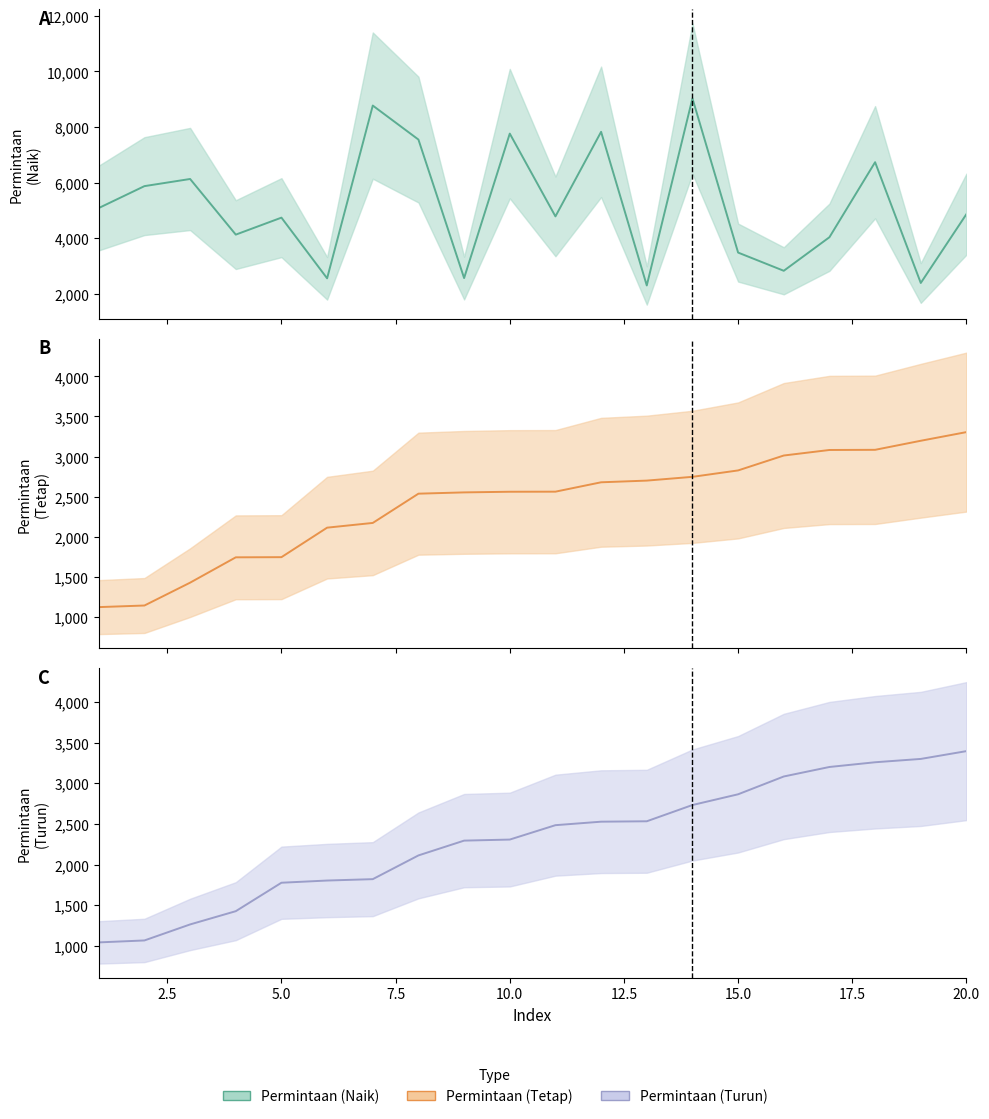

What is the lowest value of the Permintaan (Turun) series?

1043